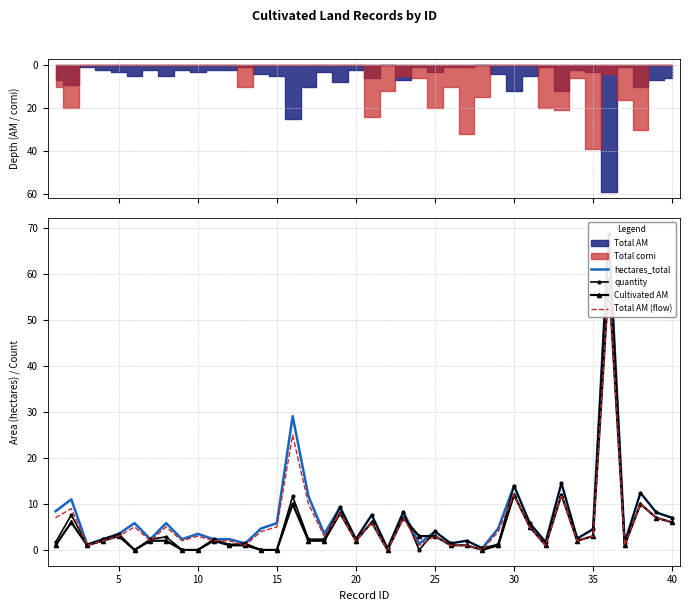

True or false: Total AM (flow) and hectares_total intersect in this chart.

False